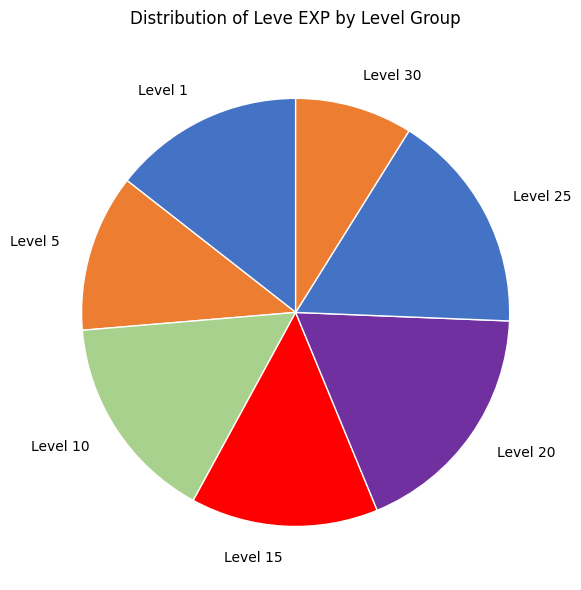

How many slices are in this pie chart?

7